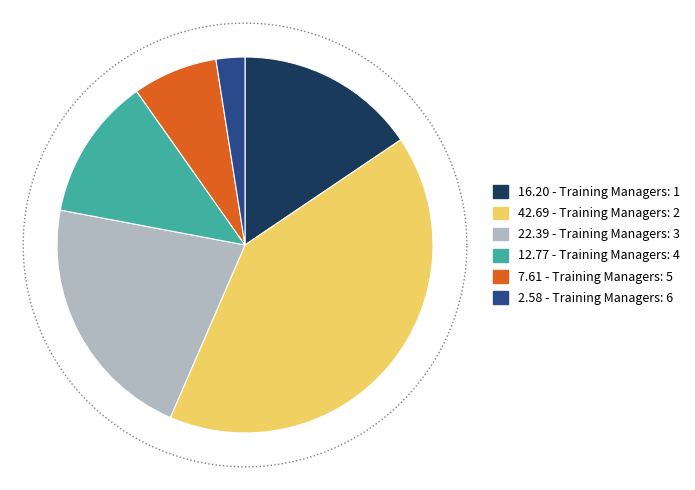

Is 1 the majority of the pie?

No